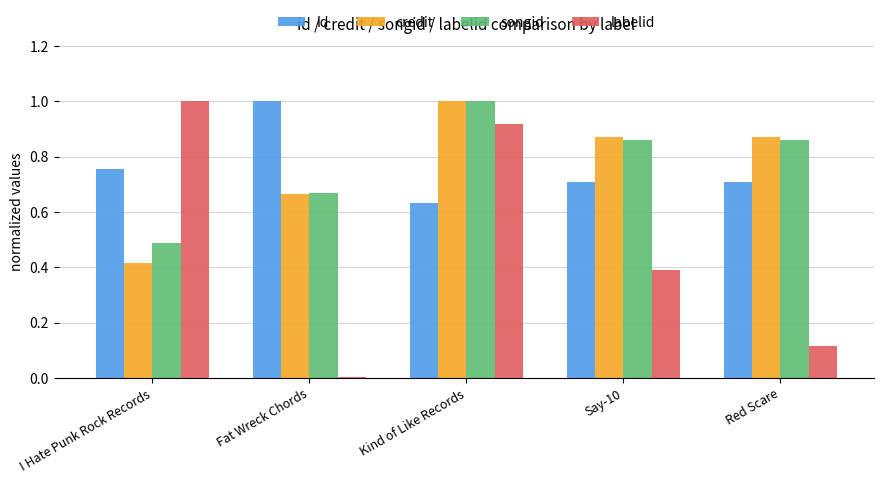

At which category is the sum across all series the highest?

Kind of Like Records